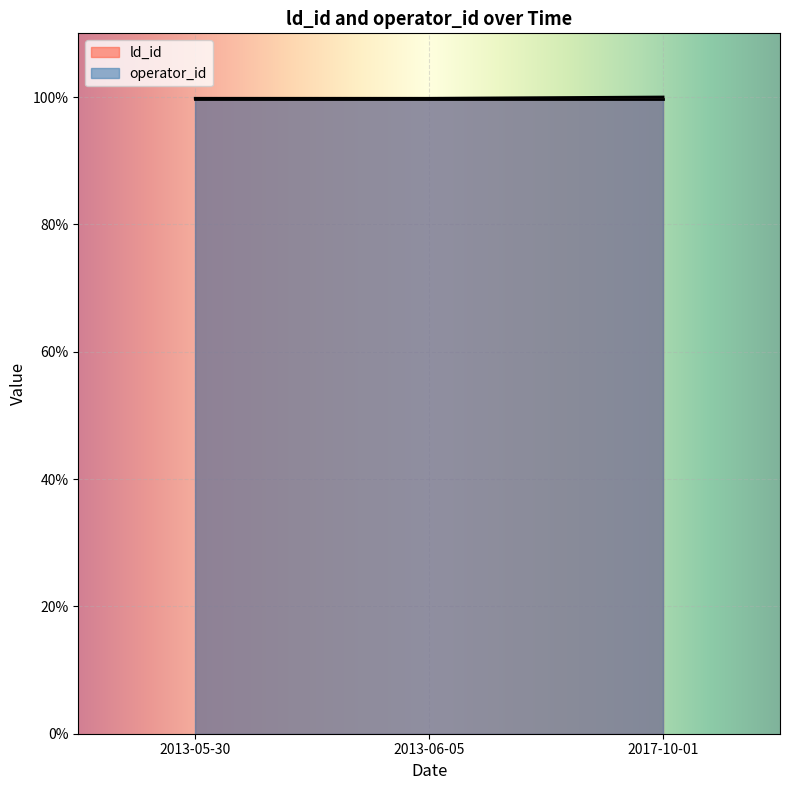

What position from the right is 2017-10-01?

1